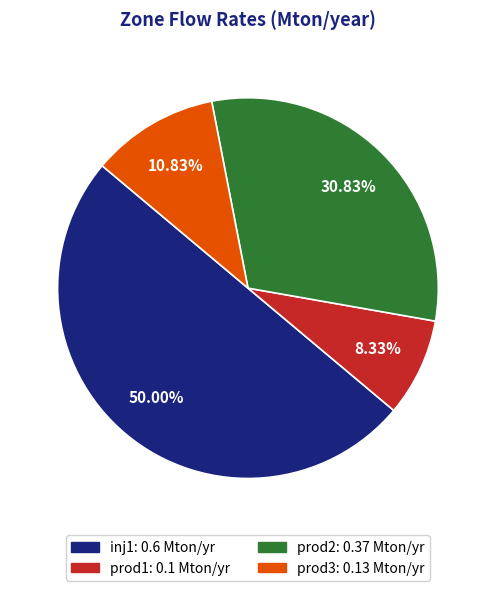

Is prod1 the majority of the pie?

No